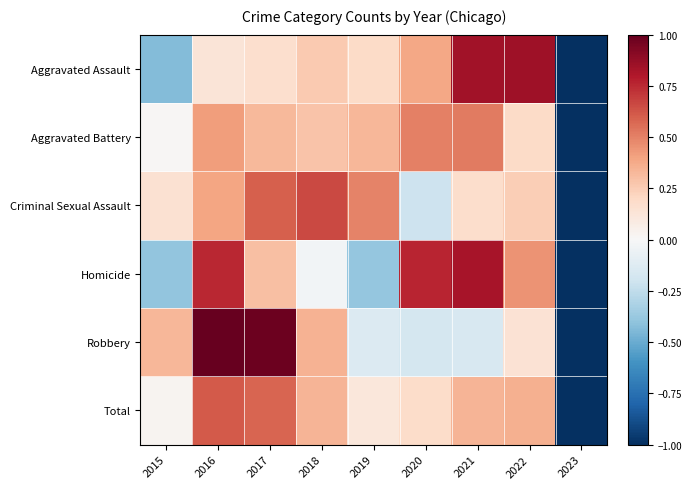

Reading left to right, what are all the values shown in this chart?

Aggravated Assault: 2015=-0.4	2016=0.1	2017=0.2	2018=0.3	2019=0.2	2020=0.4	2021=0.8	2022=0.9	2023=-1.0
Aggravated Battery: 2015=0.0	2016=0.4	2017=0.3	2018=0.3	2019=0.3	2020=0.5	2021=0.5	2022=0.2	2023=-1.0
Criminal Sexual Assault: 2015=0.2	2016=0.4	2017=0.6	2018=0.7	2019=0.5	2020=-0.2	2021=0.2	2022=0.2	2023=-1.0
Homicide: 2015=-0.4	2016=0.8	2017=0.3	2018=-0.0	2019=-0.4	2020=0.8	2021=0.8	2022=0.5	2023=-1.0
Robbery: 2015=0.3	2016=1.0	2017=1.0	2018=0.3	2019=-0.1	2020=-0.2	2021=-0.2	2022=0.1	2023=-1.0
Total: 2015=0.0	2016=0.6	2017=0.6	2018=0.3	2019=0.1	2020=0.2	2021=0.3	2022=0.4	2023=-1.0